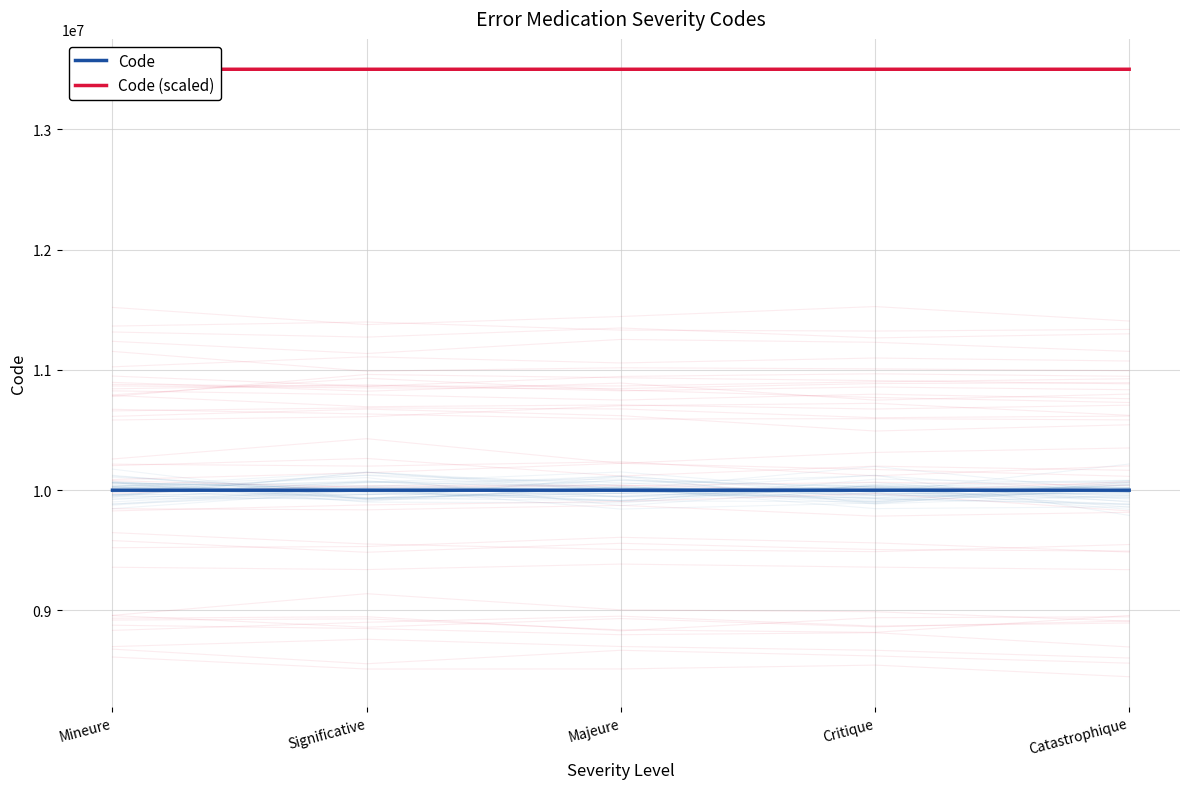

True or false: Code (scaled) has a value of 13500003.9 at Majeure.

True